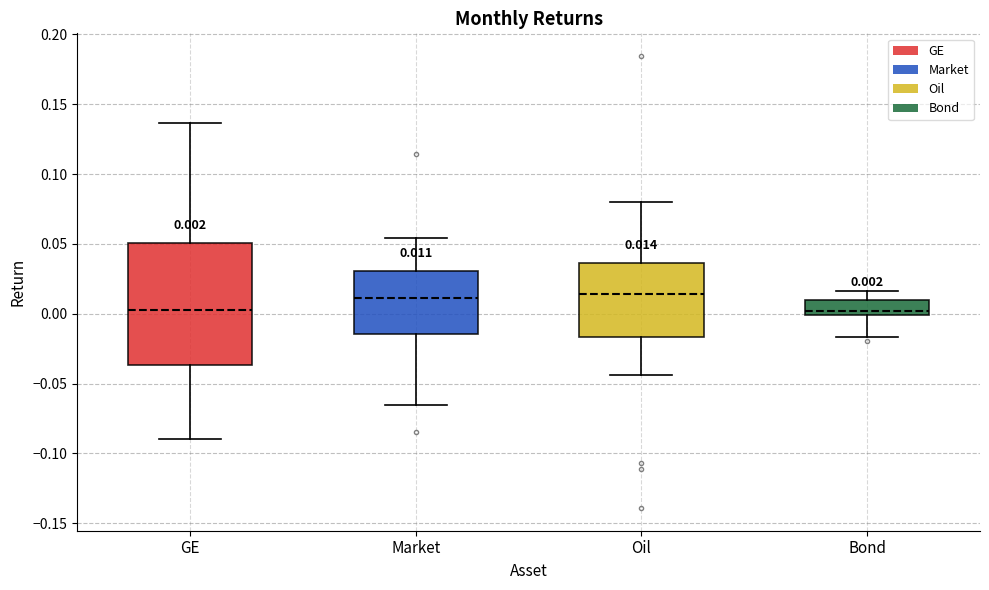

Which box is the tallest, from its lower edge to its upper edge?

GE